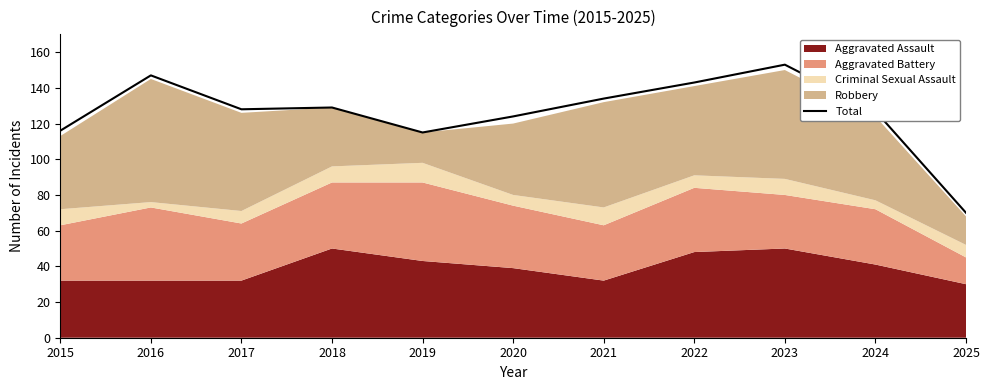

What is the average value?

126